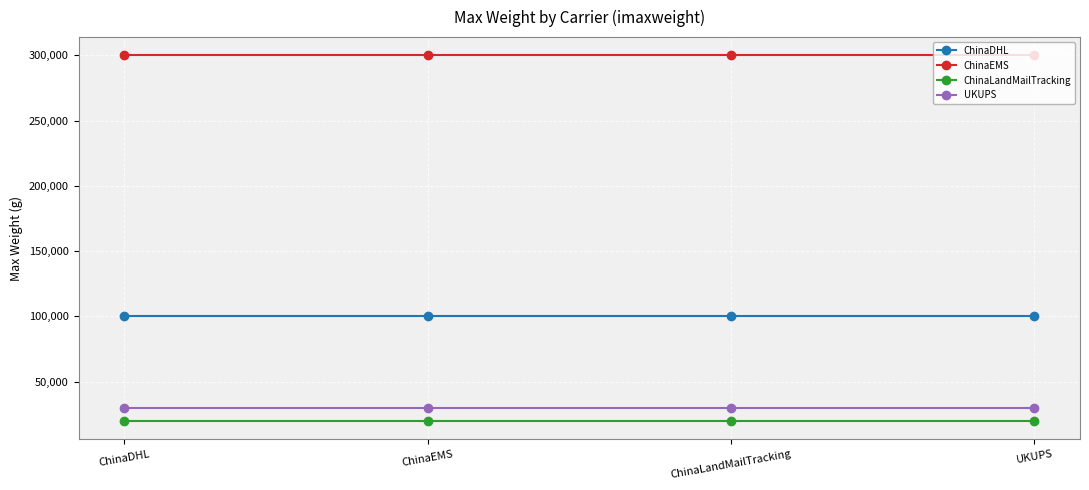

What is the difference between the highest and lowest values at UKUPS?

280000